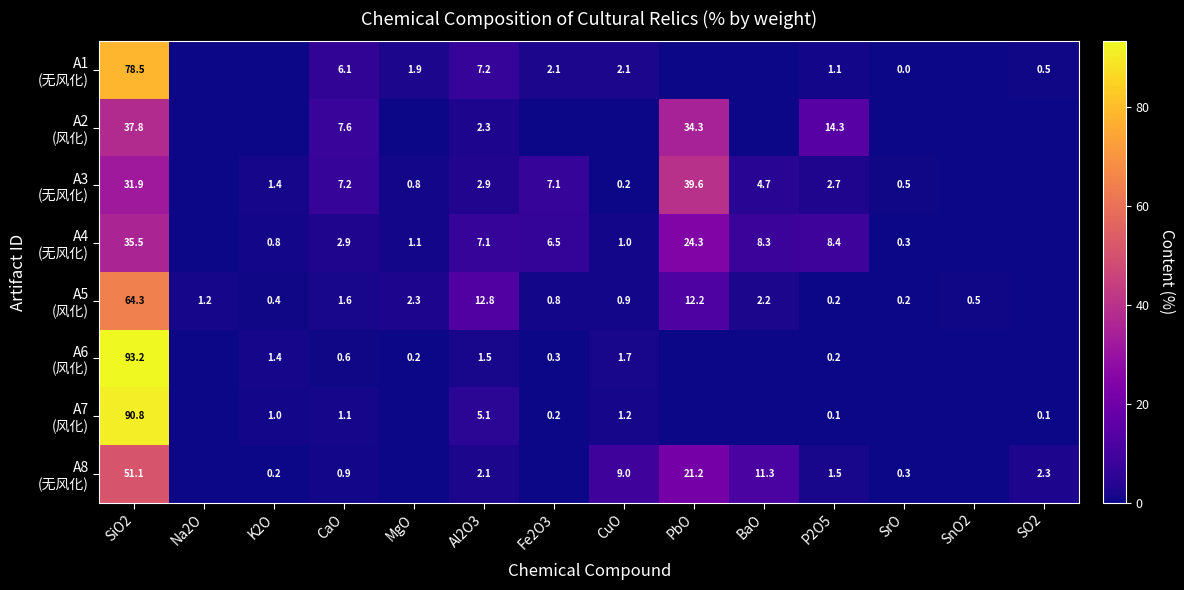

Between P2O5 and PbO, which is larger?

P2O5